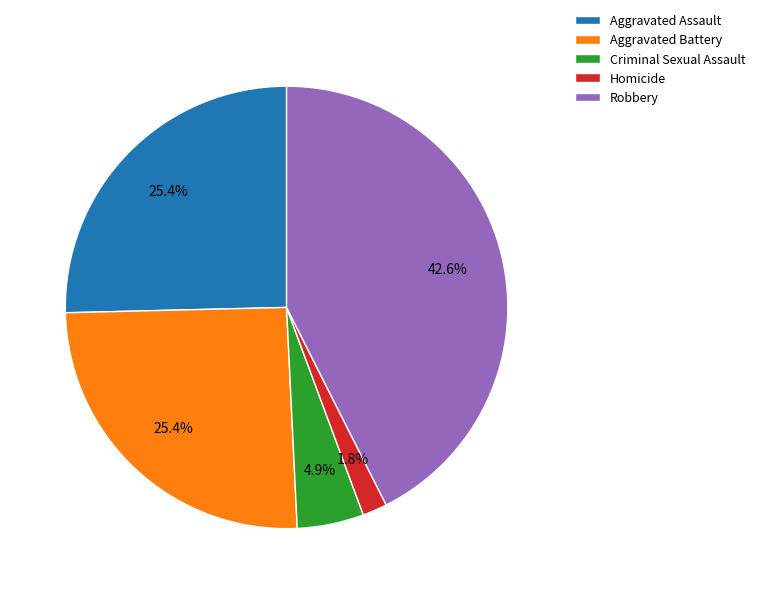

How many slices are in this pie chart?

5